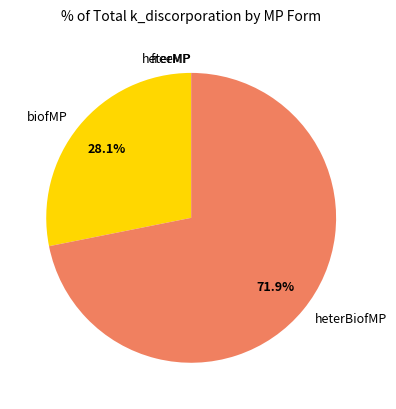

Do heterBiofMP and biofMP together represent more than half of the pie?

Yes